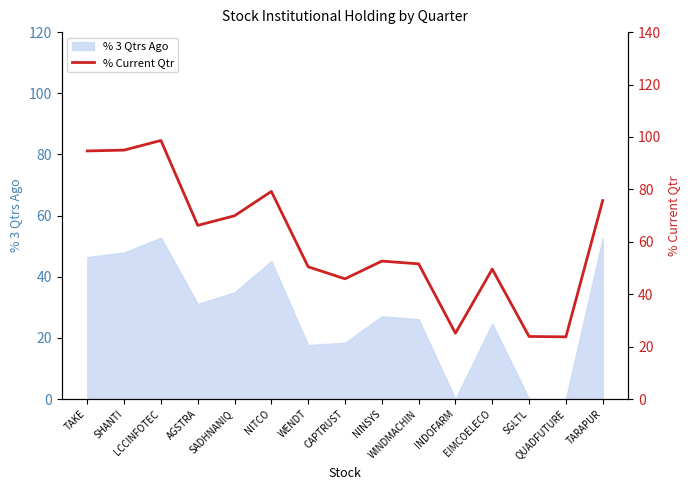

Is it true that the value at SADHNANIQ is 24.3?

False